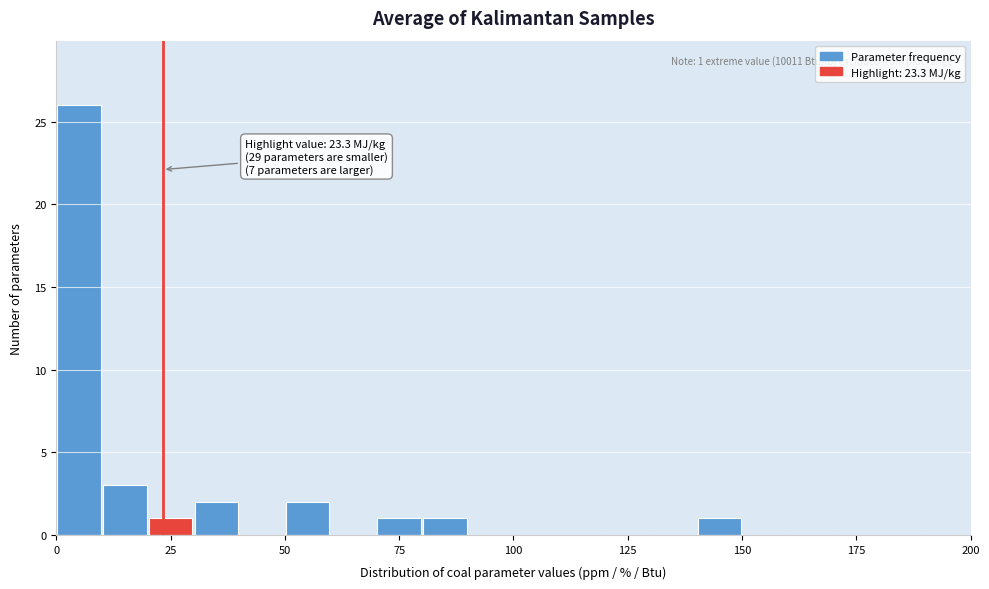

Around what value on the x-axis is the tallest bar? Give the approximate position of its centre, as read against the axis.

5